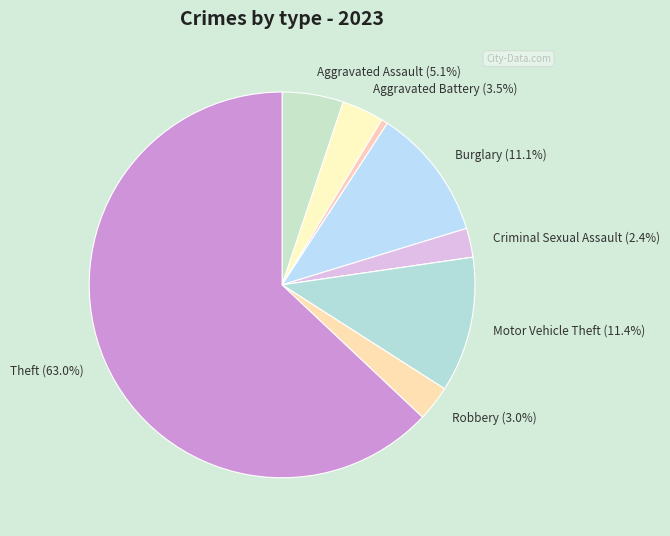

What is the largest slice in the pie chart?

Theft